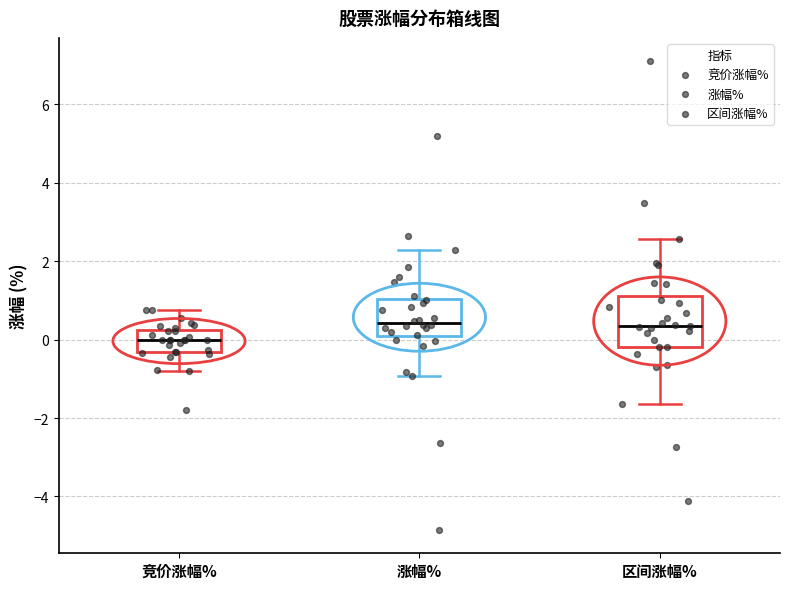

Where does the median line of the box for 涨幅% sit on the y-axis? The values are not printed on the chart, so give them approximately, as read against the axis.

0.4